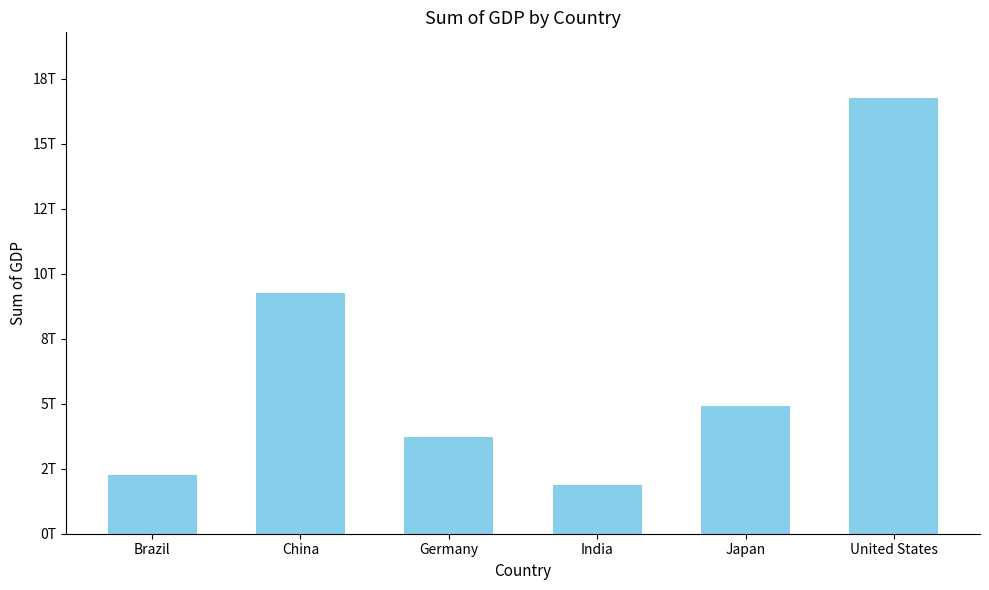

Reading left to right, transcribe all the data shown in this chart.

Brazil=2245673032353.8	China=9240270452047.0	Germany=3730260571356.5	India=1876797199132.6	Japan=4919563108372.5	United States=16768100000000.0